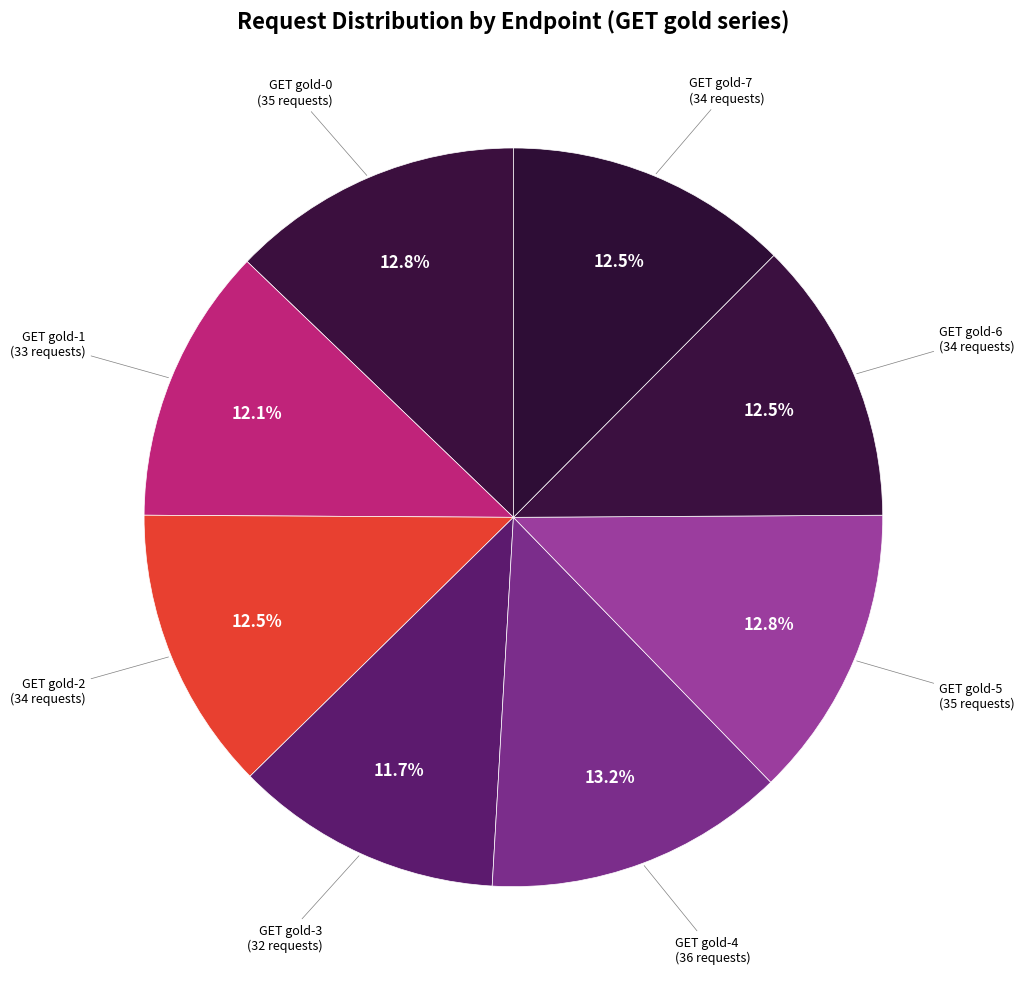

Is there a majority slice in this chart?

No